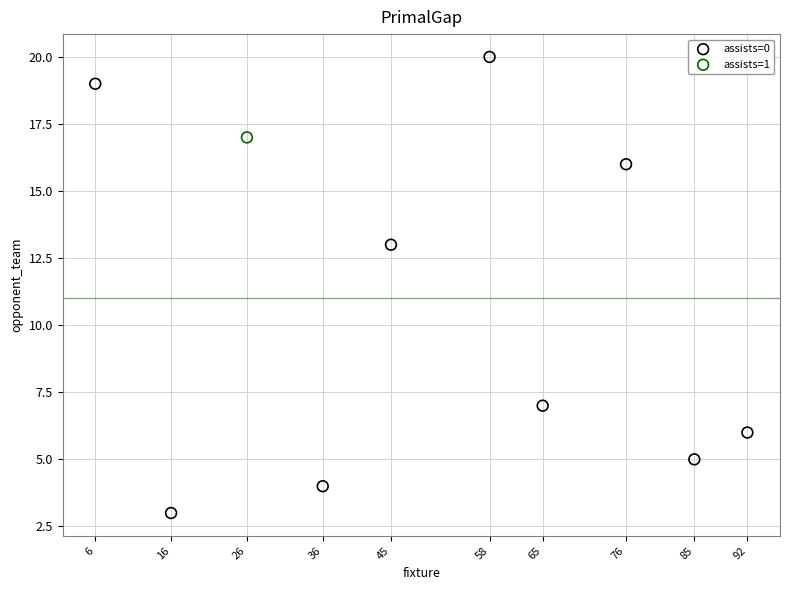

What are all the series names shown in the legend?

assists=0, assists=1